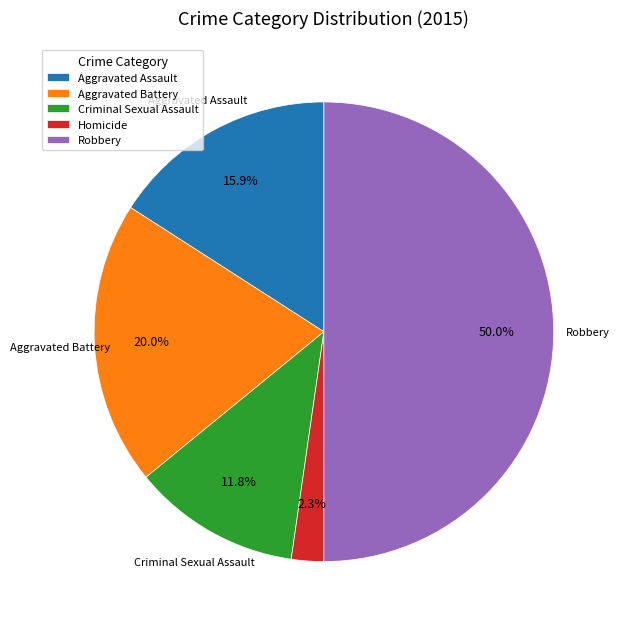

To the nearest percent, what portion does Homicide represent?

2%